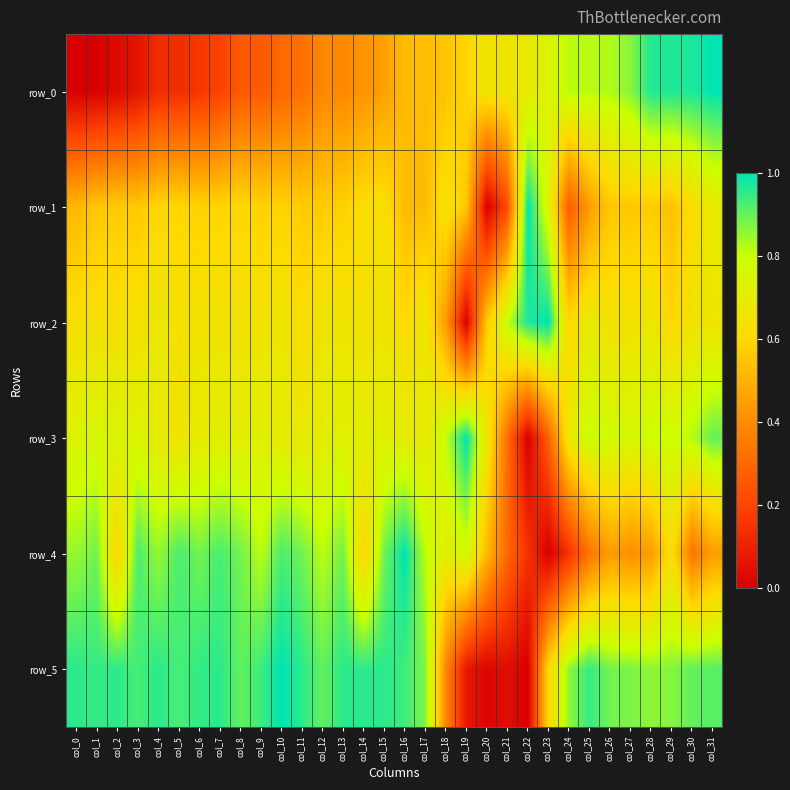

At which label is row_3 closest to 0?

col_22